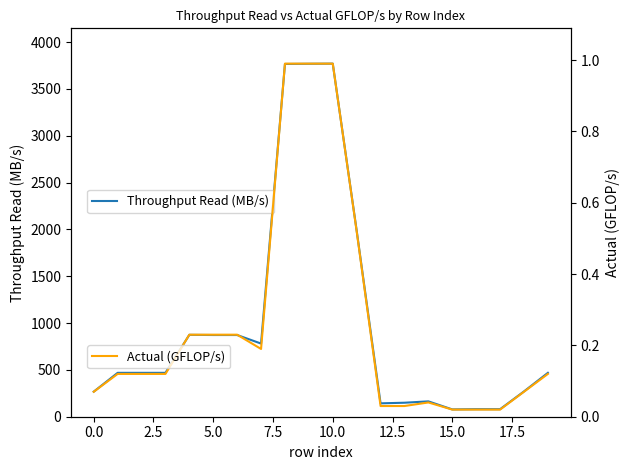

How many data points in Throughput Read (MB/s) are above 468?

12